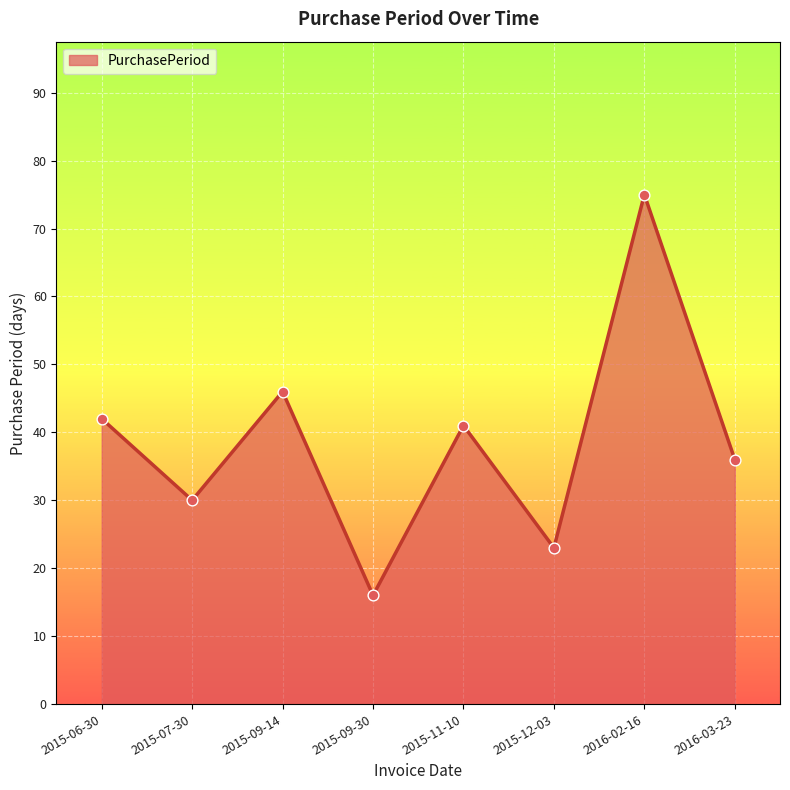

What is the change in value from 2015-11-10 to 2015-12-03?

-18